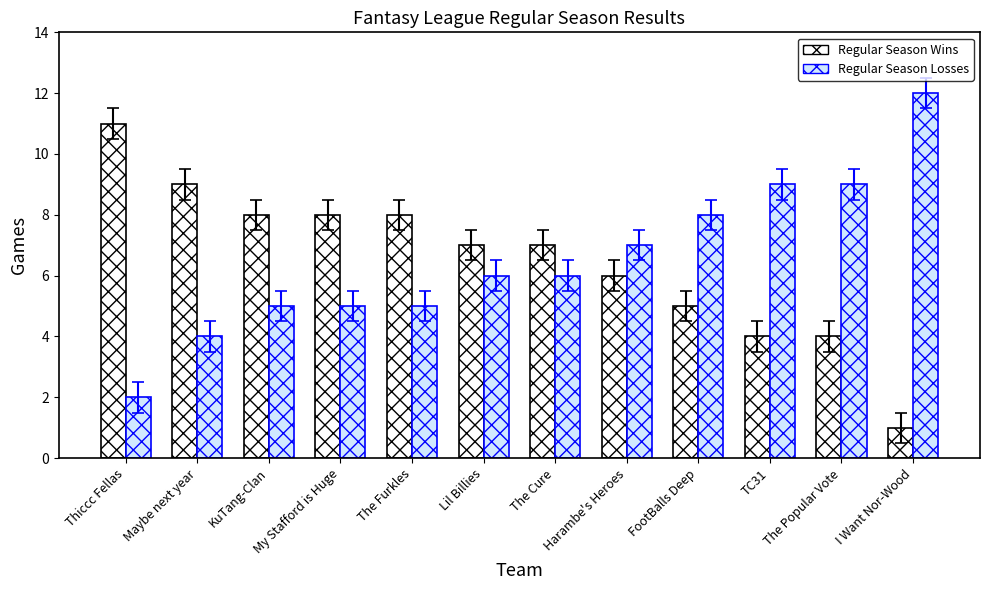

What is the value of the Regular Season Losses bar at the 10th from the left?

9